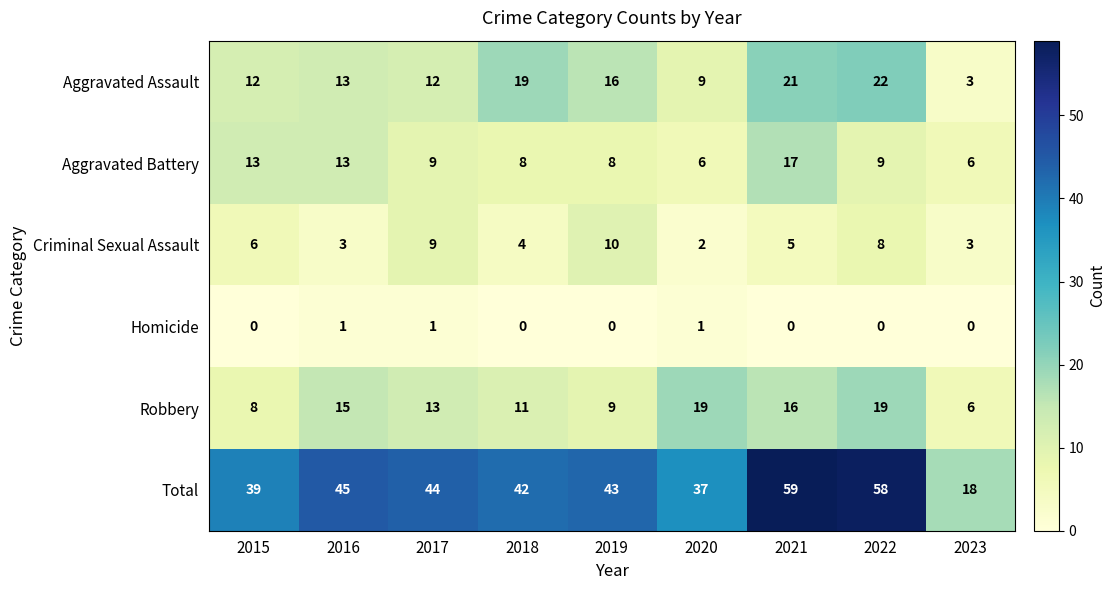

Which series has the largest range (max minus min)?

Total